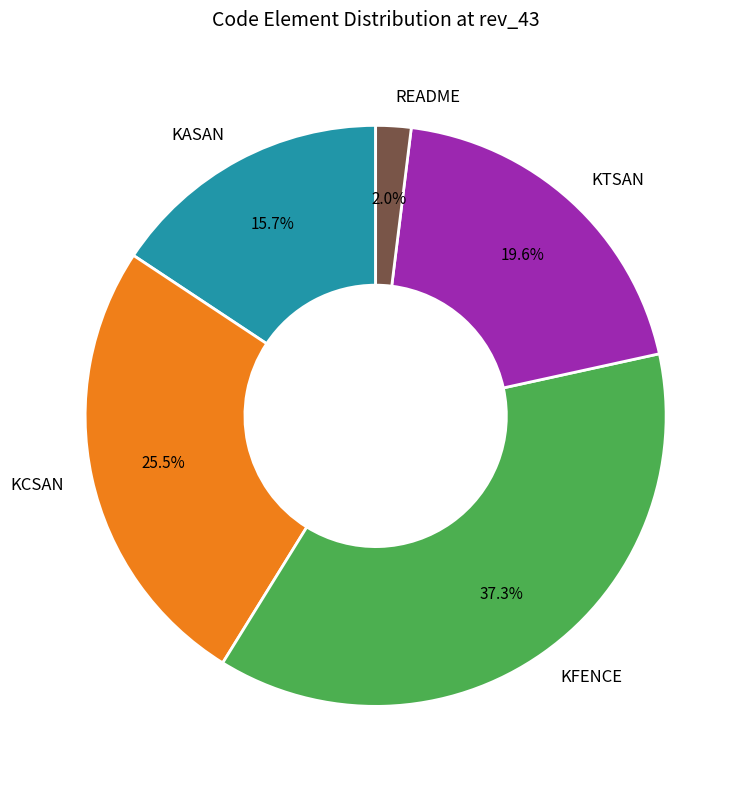

What is the ratio of the value at KTSAN to the value at KASAN?

1.2